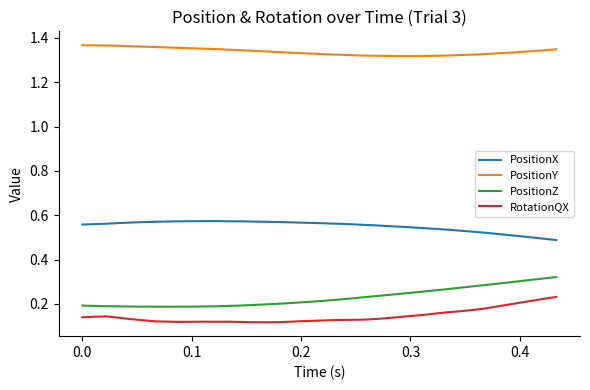

Is this an area chart (filled region under the line)?

No